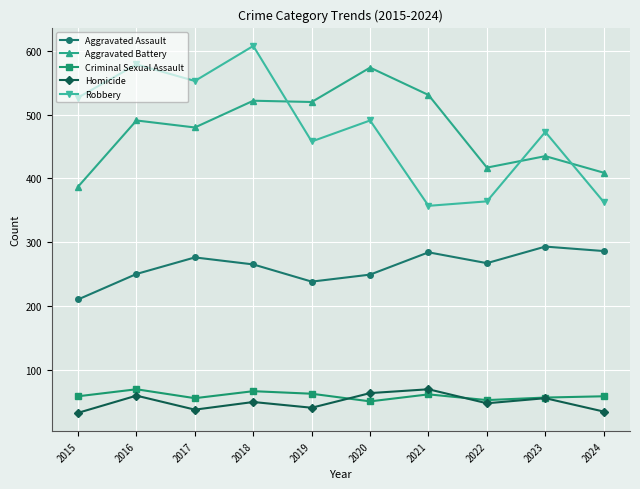

How many distinct data groups are displayed?

5